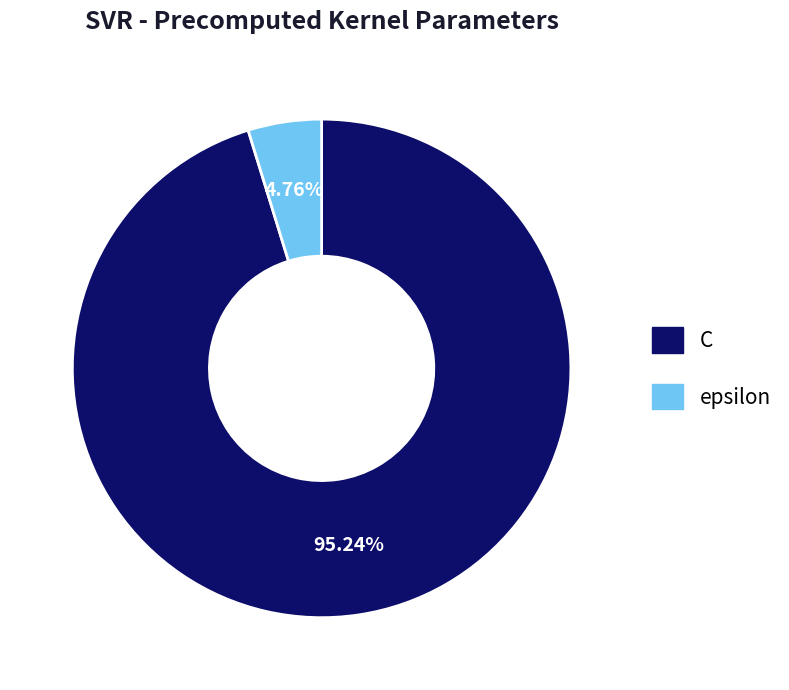

Between C and epsilon, which is larger?

C